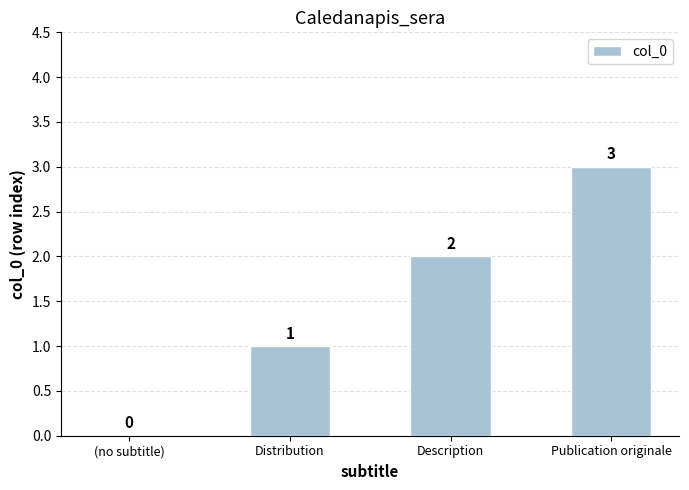

The value at Distribution is 1. True or false?

True